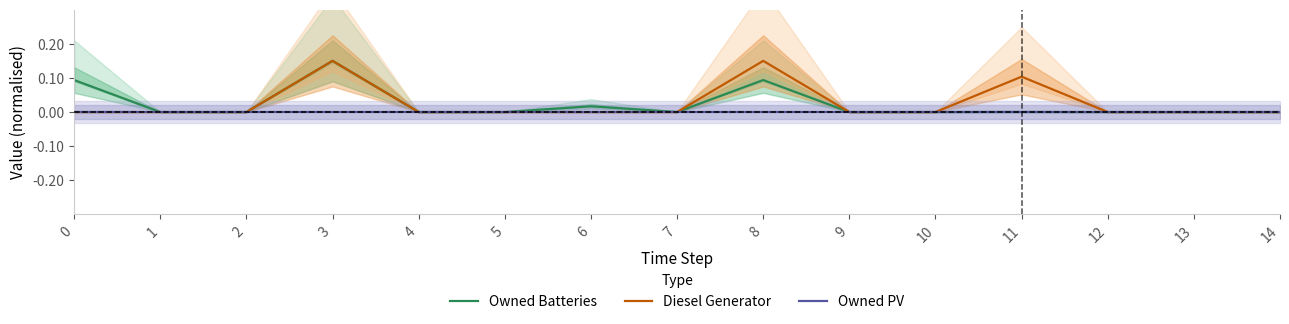

What is the maximum value for Owned Batteries?

0.1